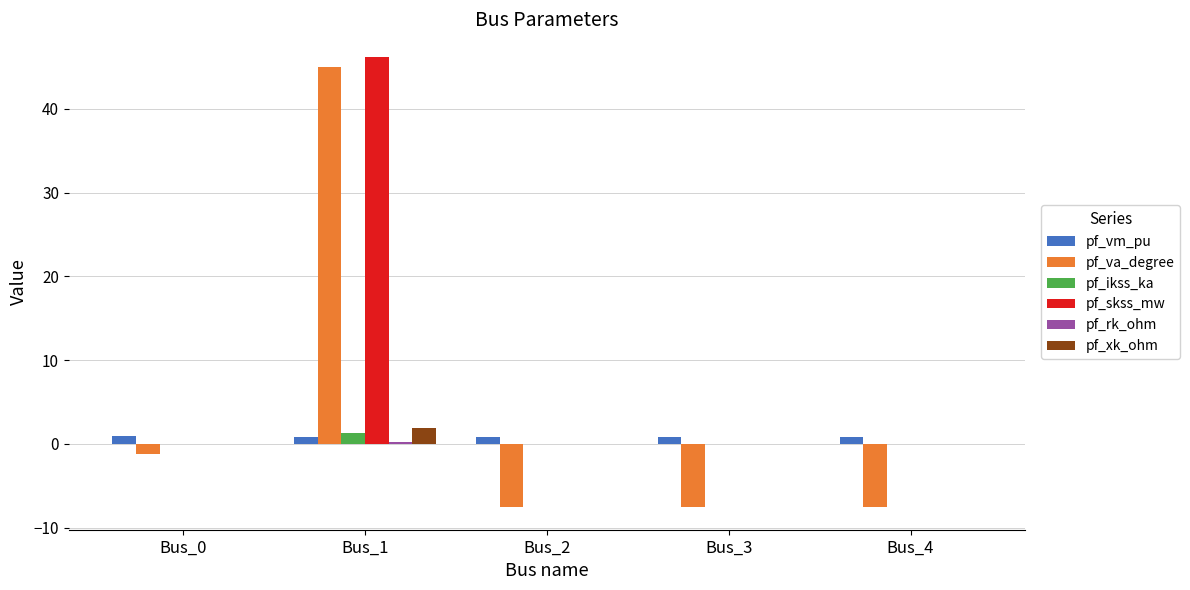

At which category is the sum across all series the highest?

Bus_1